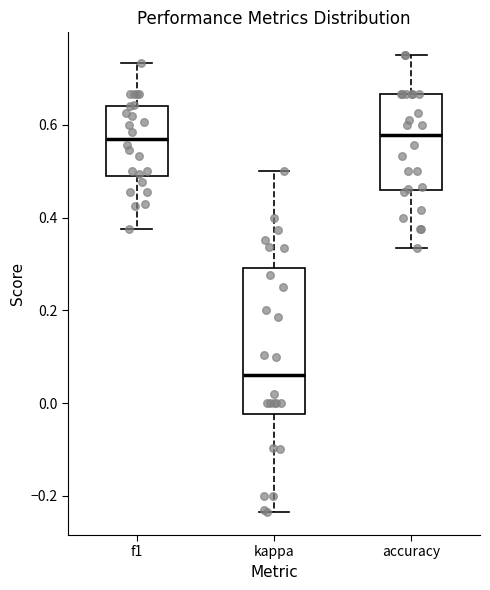

Where is the upper edge of the box for accuracy on the y-axis? The values are not printed on the chart, so give them approximately, as read against the axis.

0.66